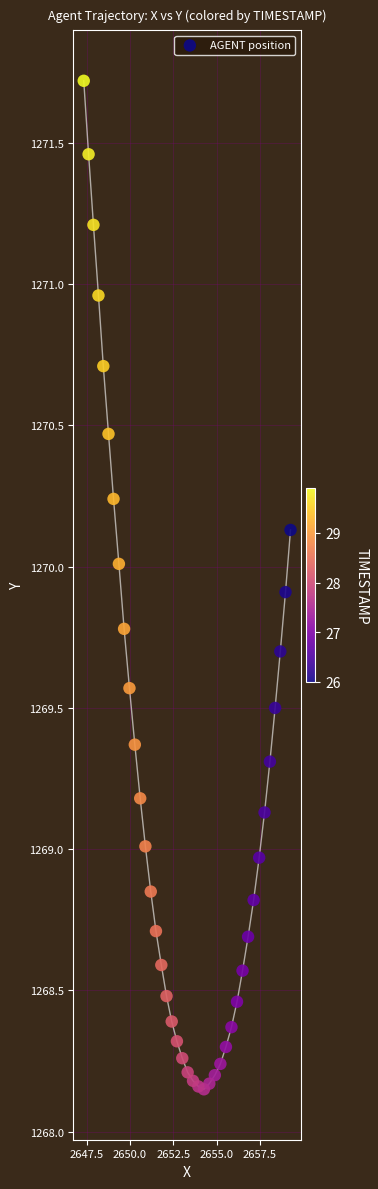

What is the range of X values (max minus min)?

11.9